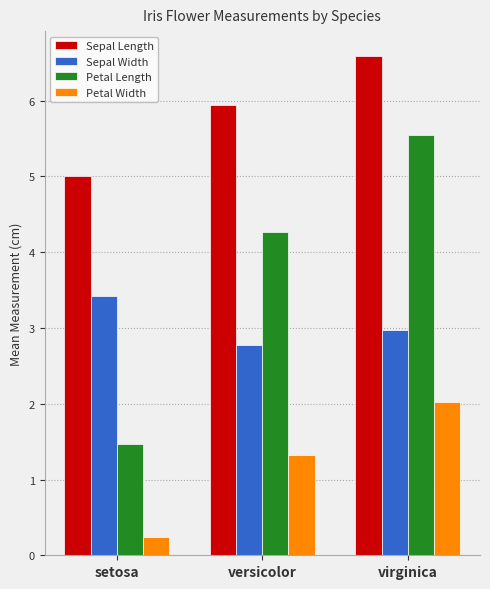

Which series has the widest spread of values?

Petal Length